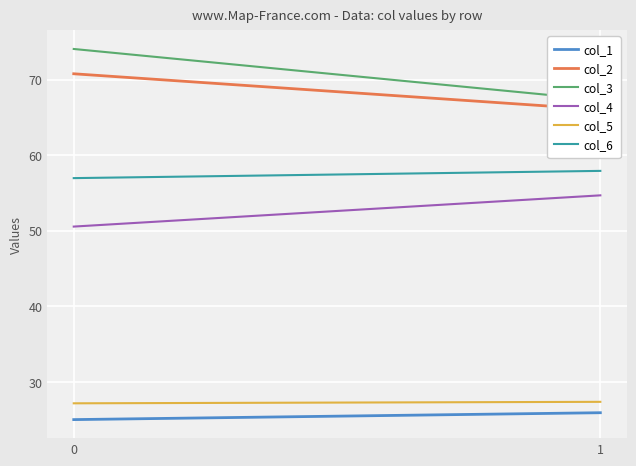

What are all the series names shown in the legend?

col_1, col_2, col_3, col_4, col_5, col_6